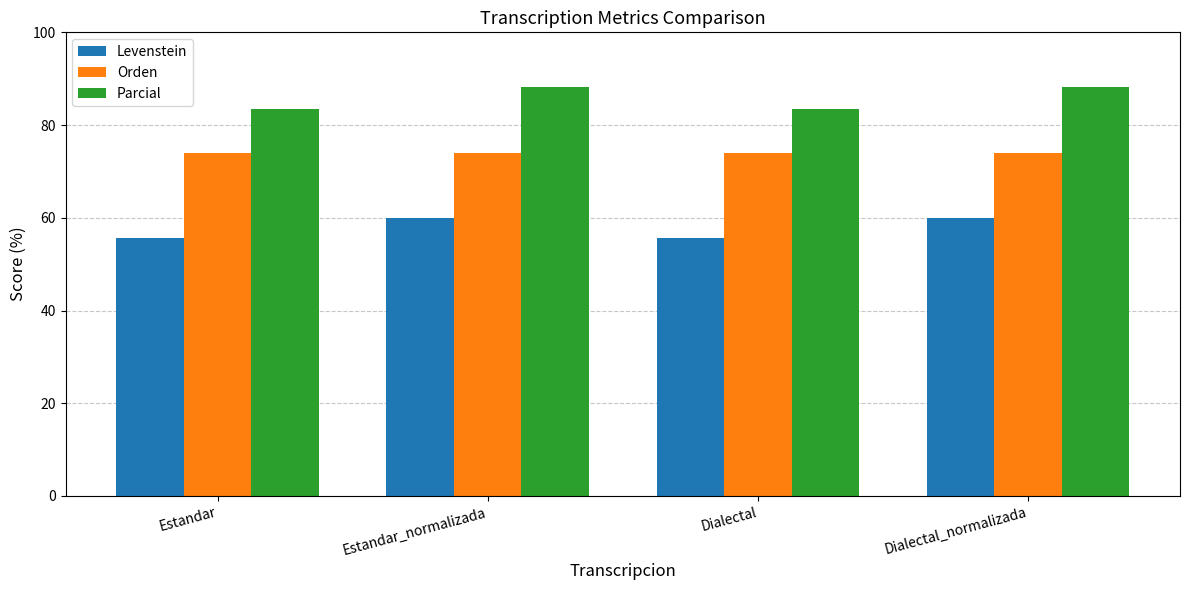

How many data points in Levenstein are less than 60?

2